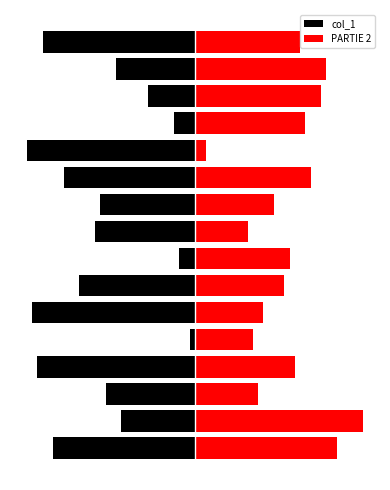

The value of PARTIE 2 at 9 is 20. True or false?

False